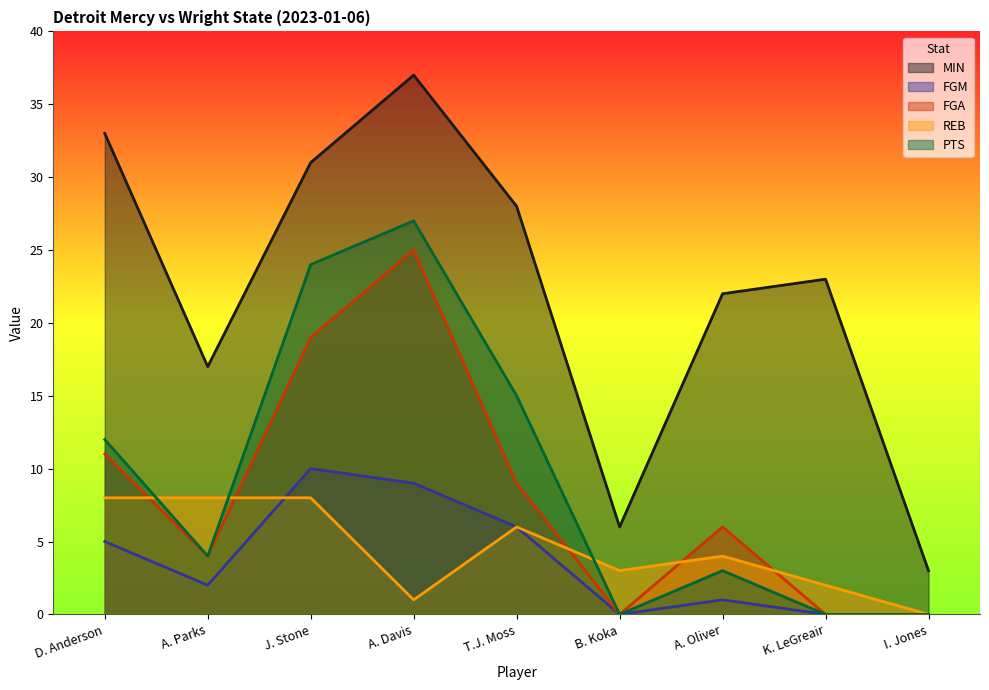

The REB series shows 1 at K. LeGreair. True or false?

False